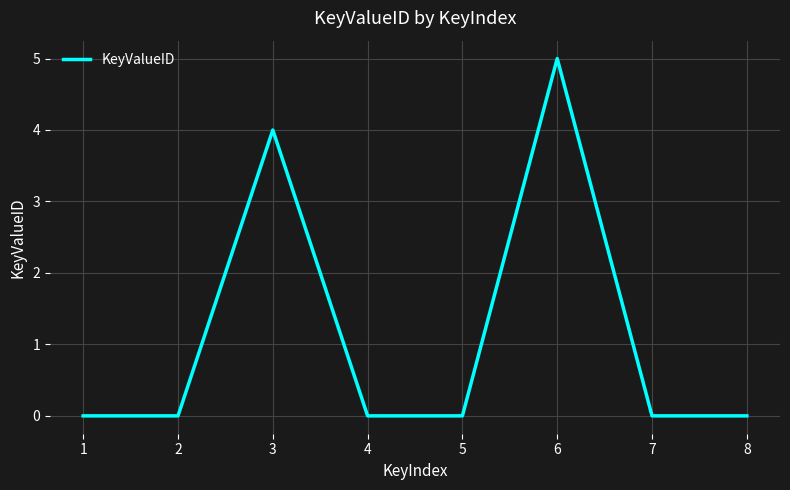

Reading right to left, transcribe all the data shown in this chart.

0	0	5	0	0	4	0	0